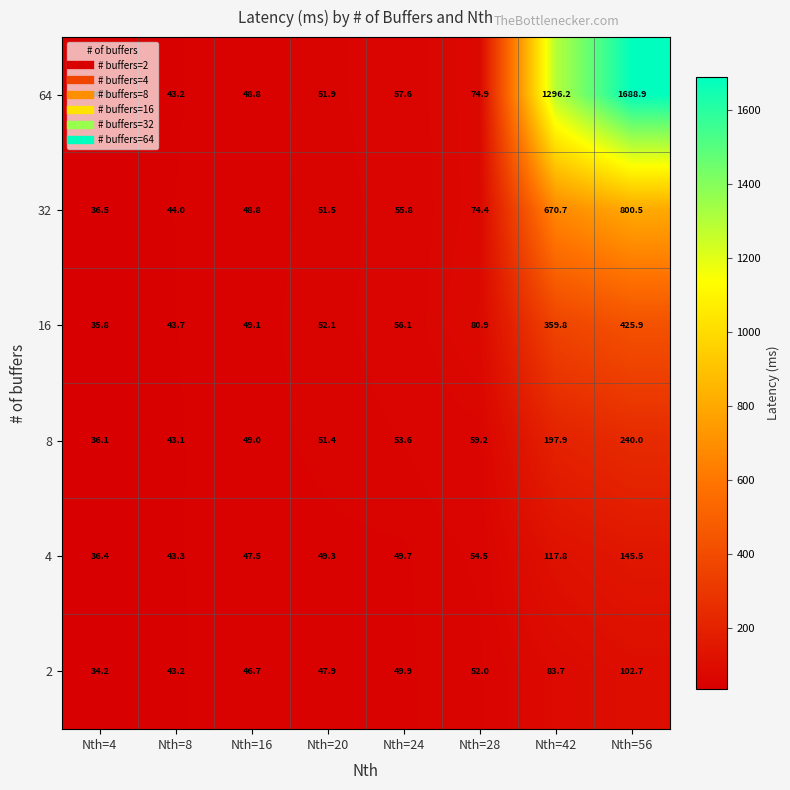

The 2 series shows 182.6 at Nth=56. True or false?

False